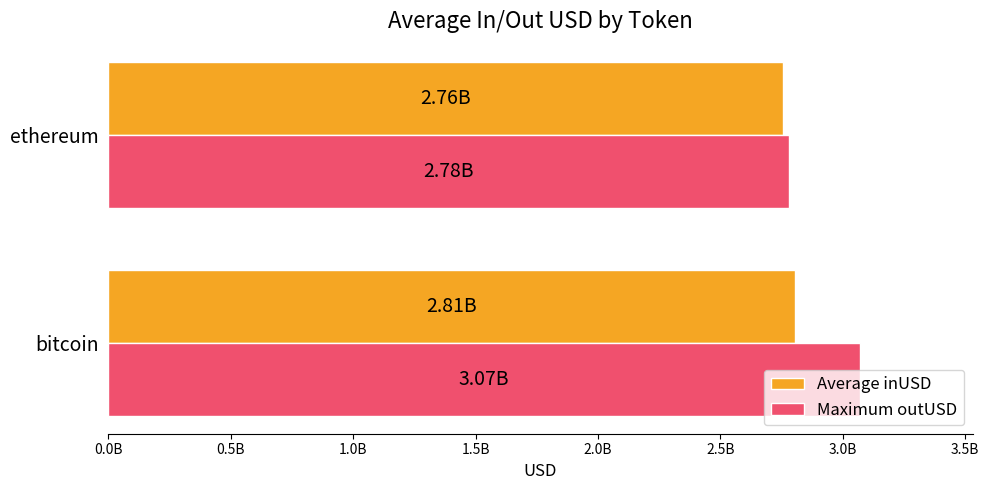

What are all the series names shown in the legend?

Average inUSD, Maximum outUSD